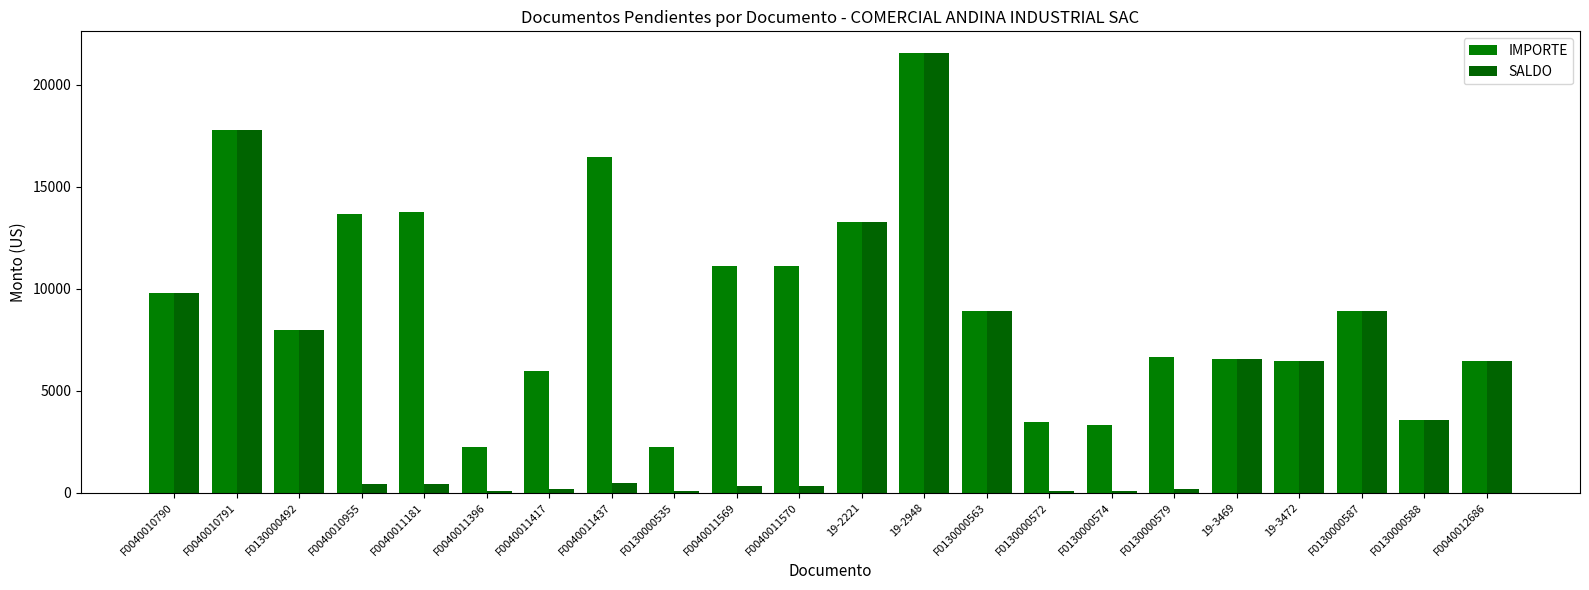

What is the total value across all series at F0040011181?

14174.2